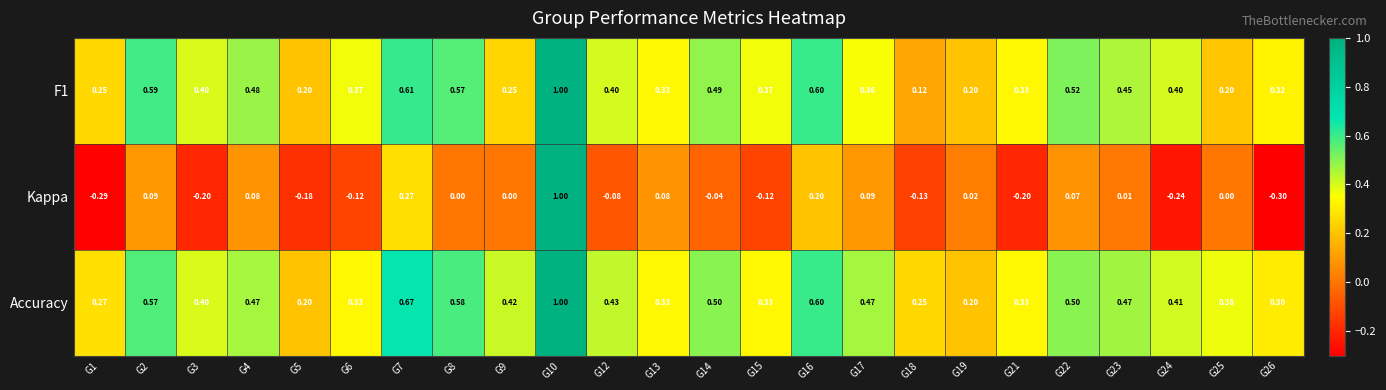

Between G8 and G16, which series saw the biggest shift?

Kappa